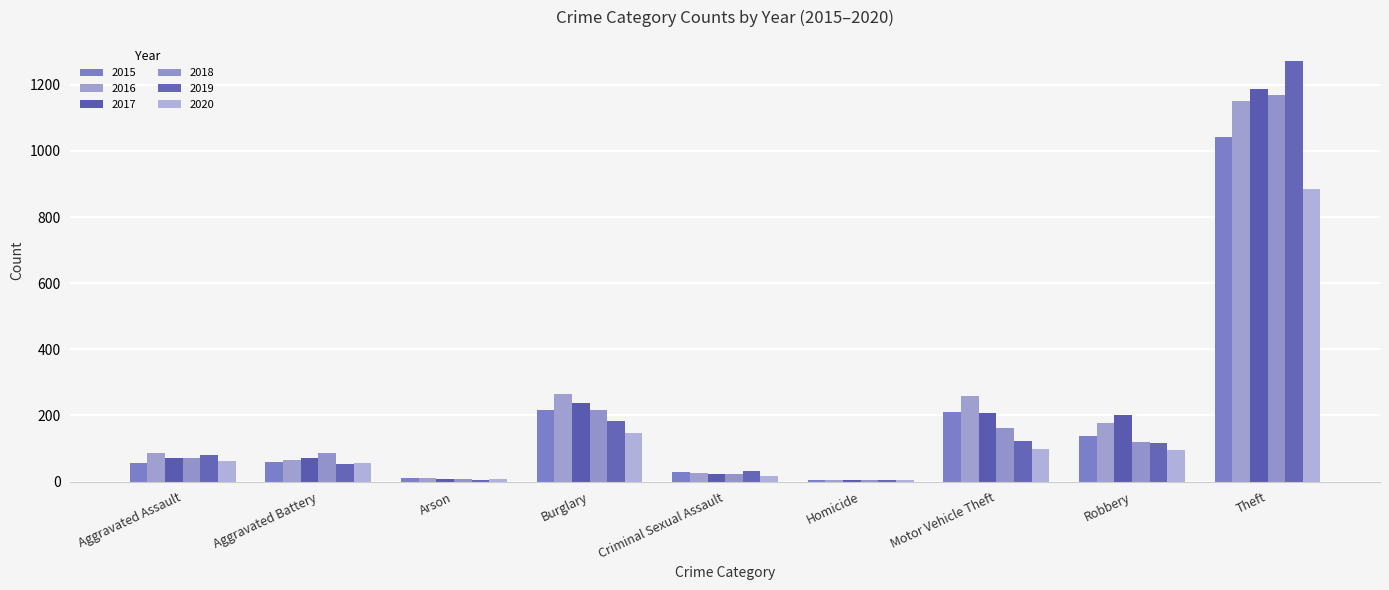

How many data points does each series have?

9